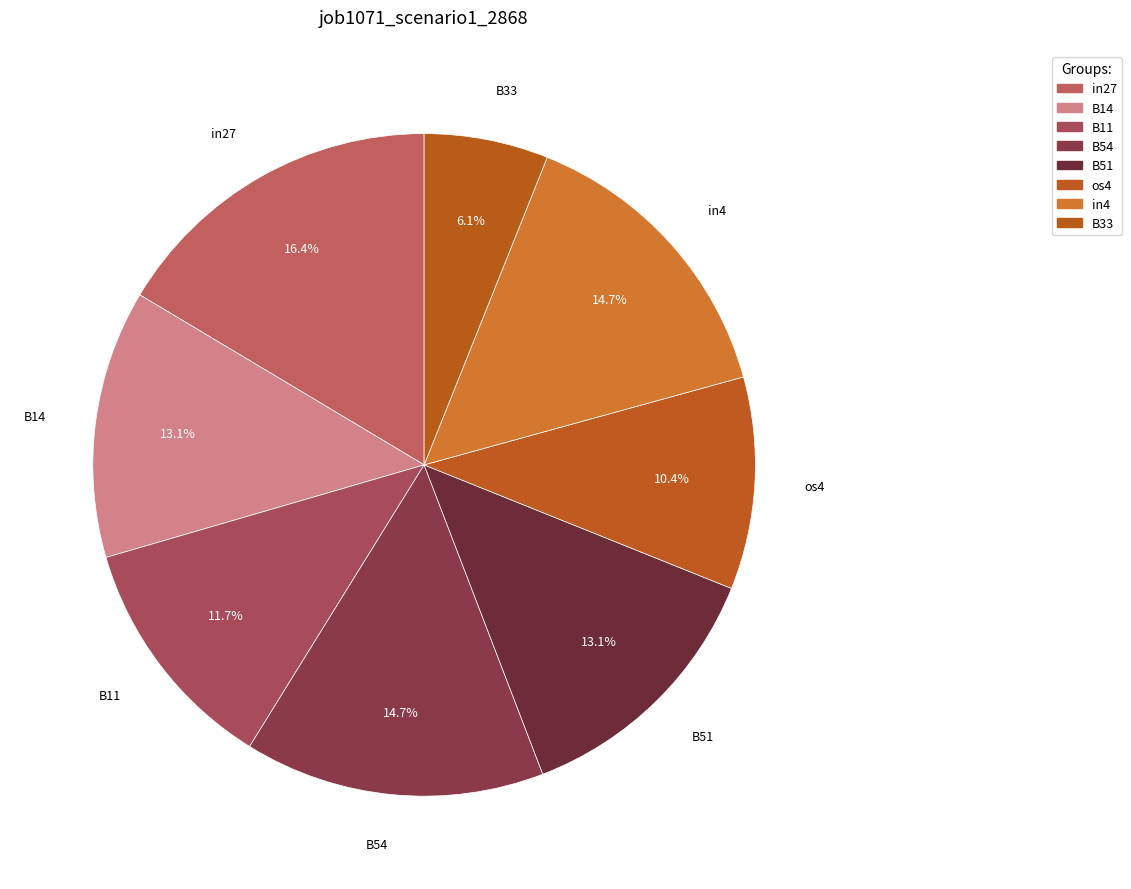

What is the smallest slice in the pie chart?

B33